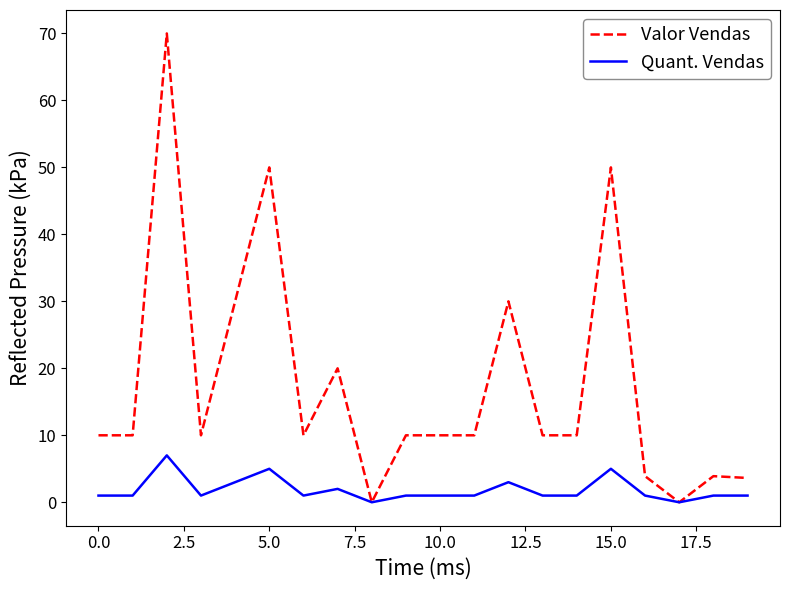

What is the greatest value displayed?

70.0